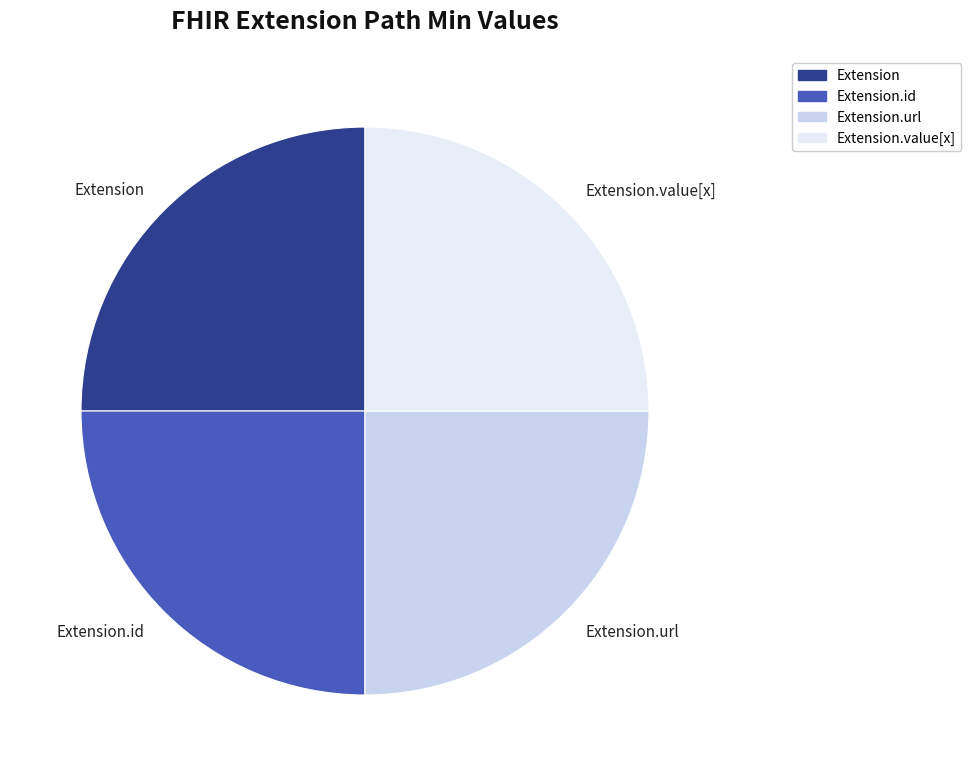

How many slices are in this pie chart?

4